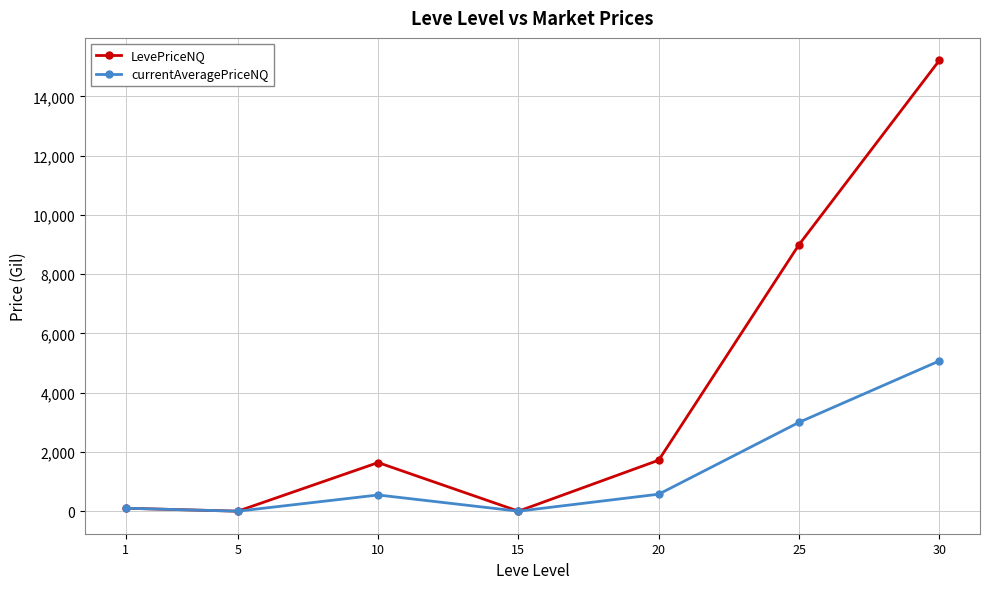

What is the average value of the LevePriceNQ series?

3953.7